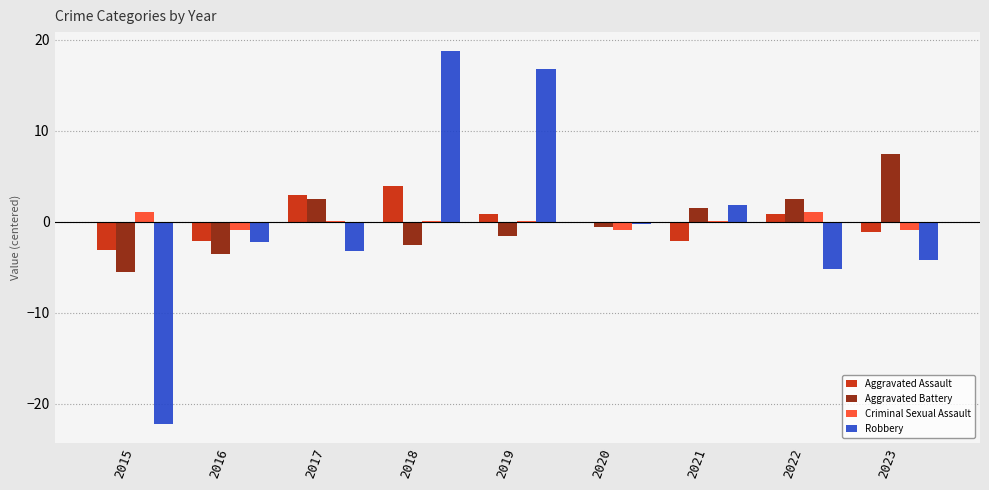

Which series changed the most between 2016 and 2022?

Aggravated Battery